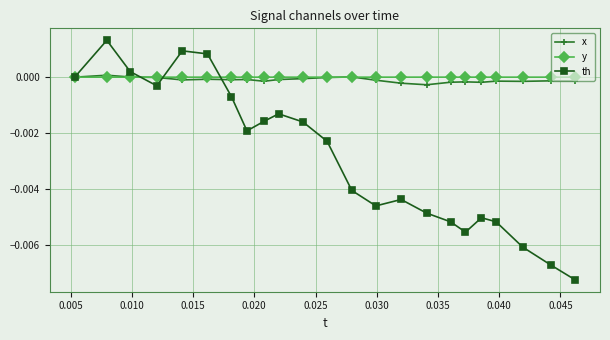

Is this an area chart (filled region under the line)?

No